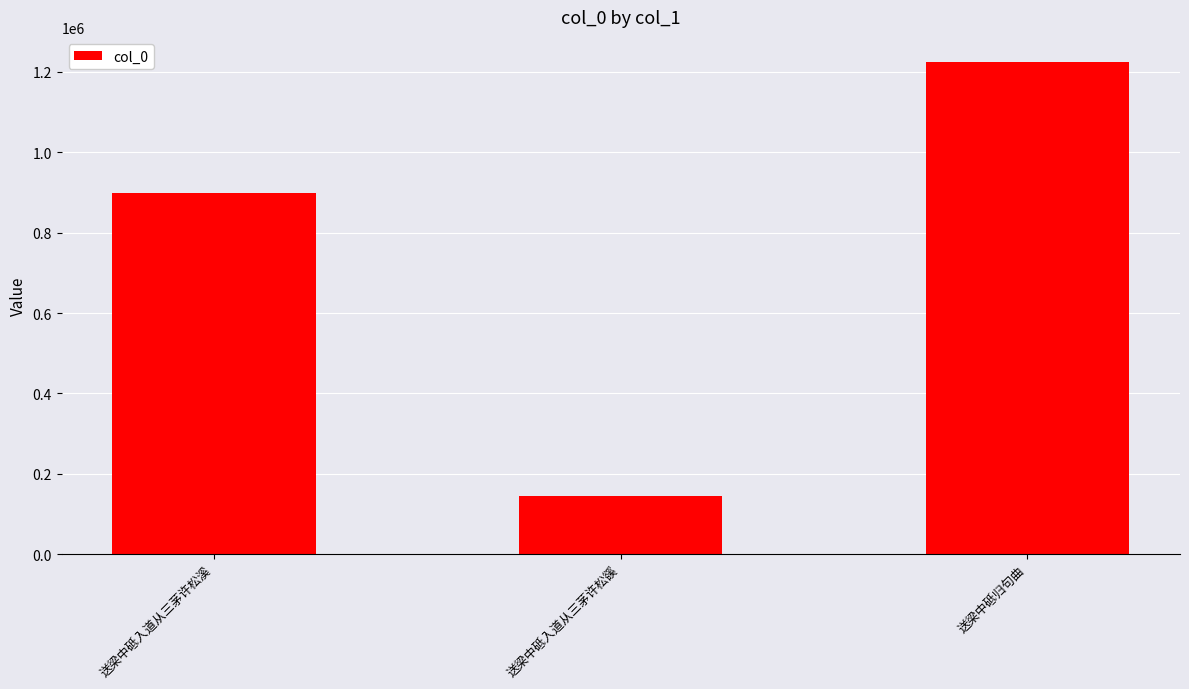

The chart shows a value of 1226063 at 送梁中砥归句曲. True or false?

True